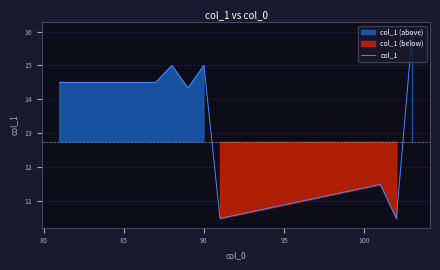

The value of col_1 at 90 is 15.0. True or false?

True